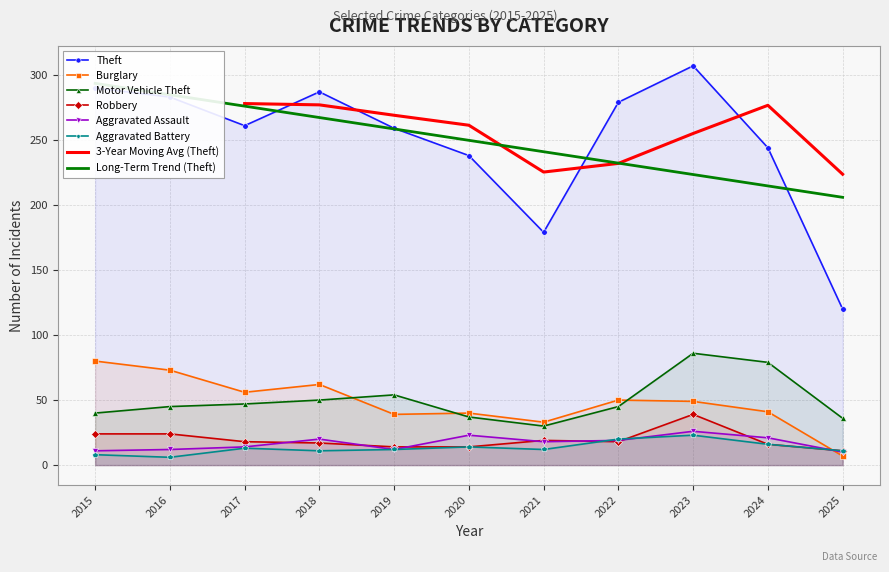

Which category has the lowest value across all series?

2016